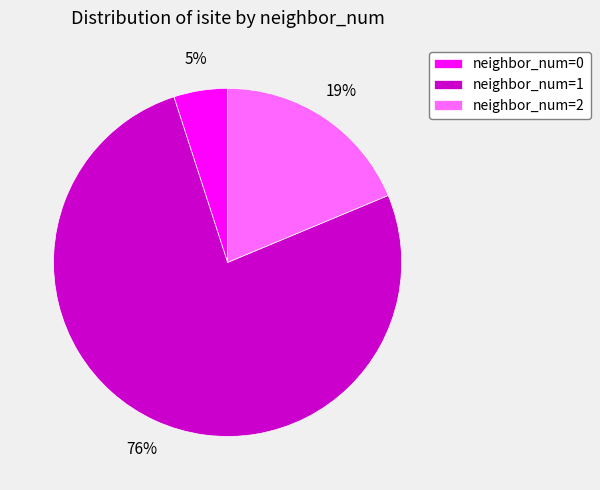

To the nearest percent, what is the average slice percentage?

33%